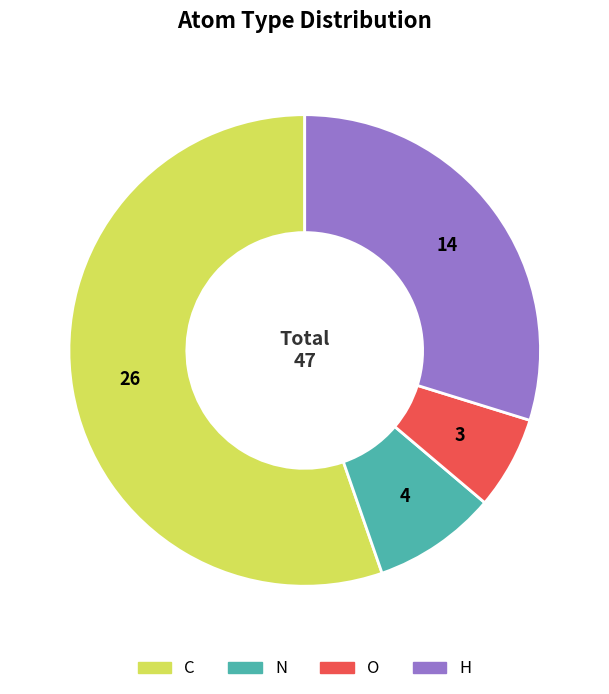

Which category has the biggest portion of the pie?

C